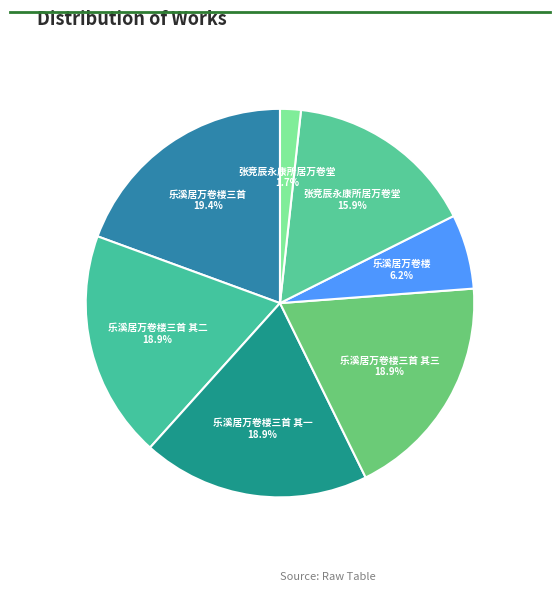

How many slices are in this pie chart?

7